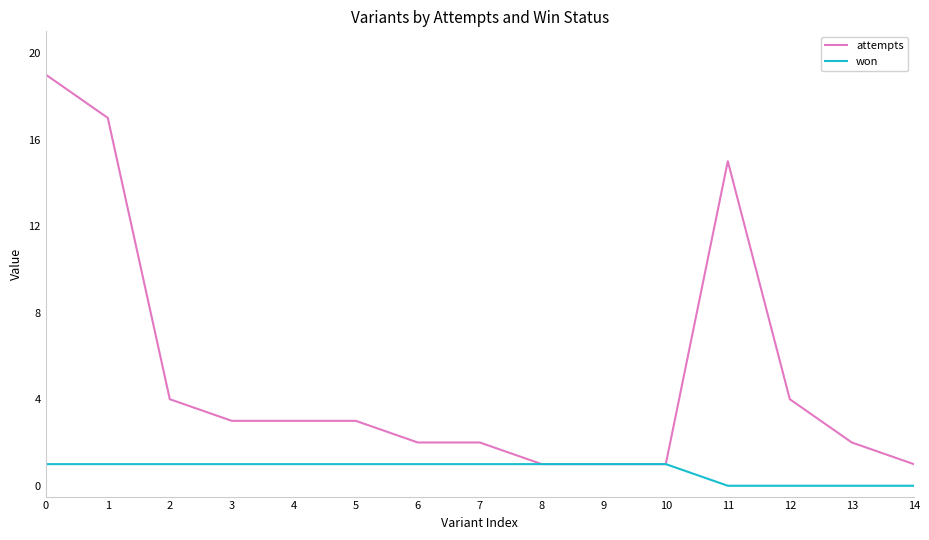

What is the difference between the maximum and minimum values in the won series?

1